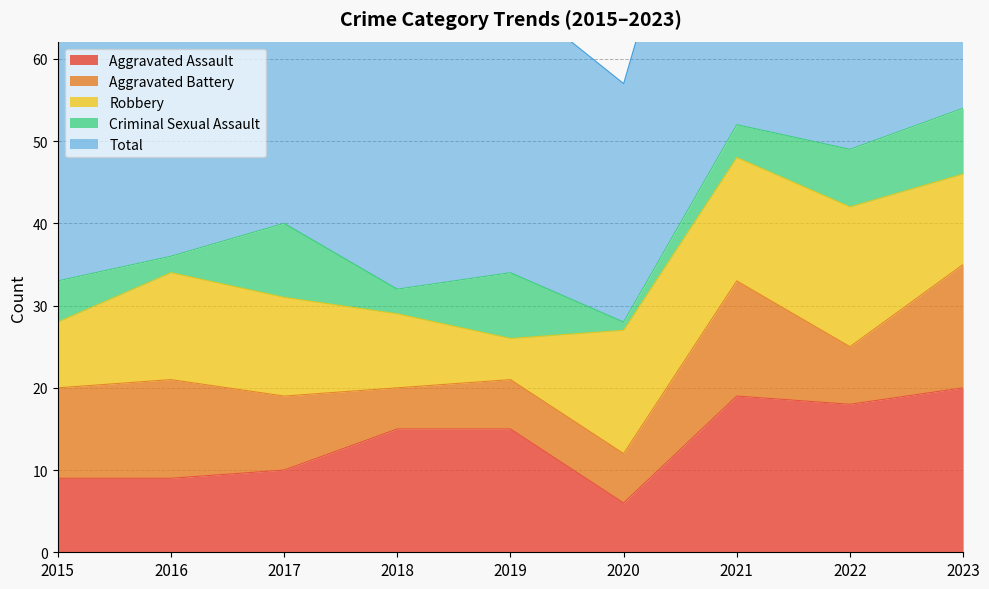

Which series has the largest range (max minus min)?

Total